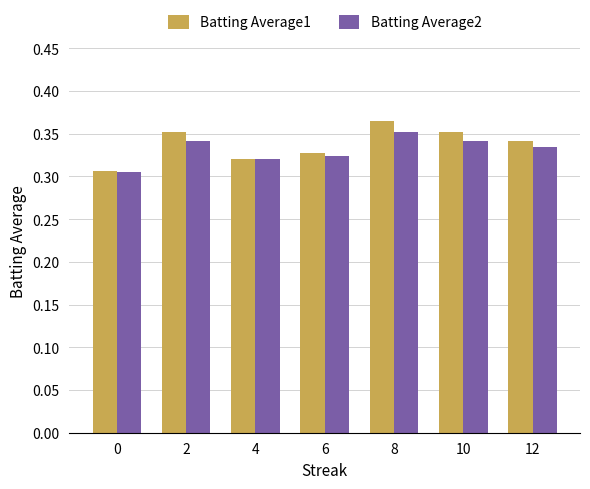

At which category does the chart reach its peak across all series?

8